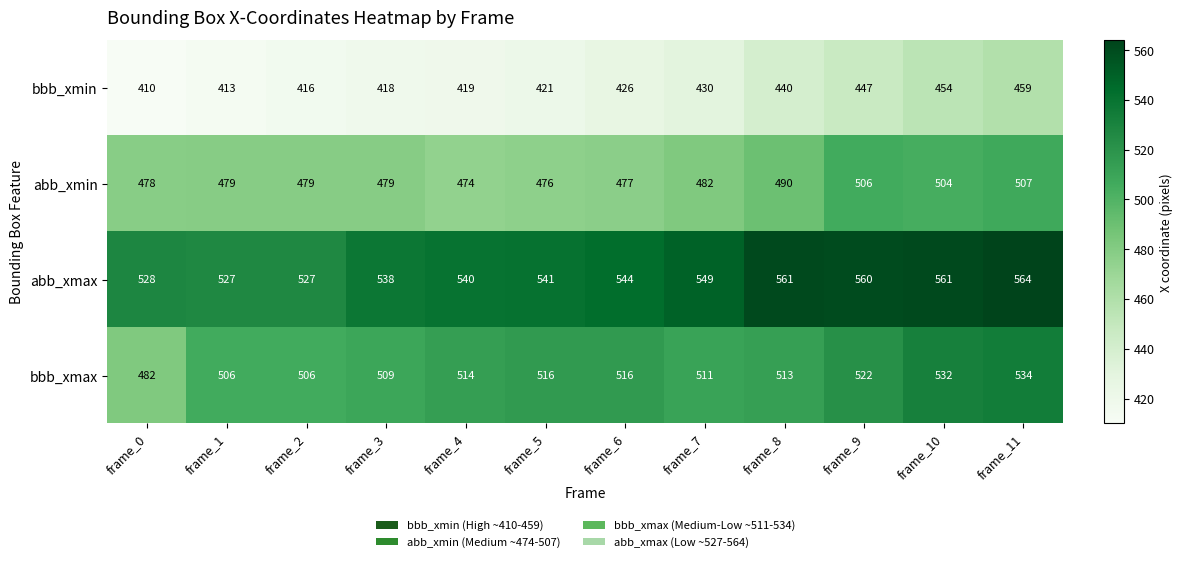

What value does the bbb_xmin series have at frame_11, to the nearest 5?

460